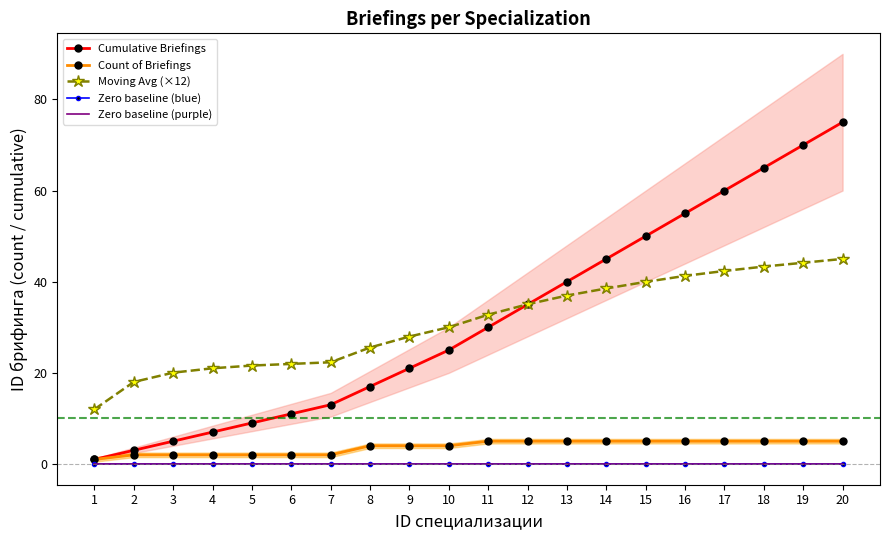

True or false: Cumulative Briefings has a value of 13.0 at 7.

True